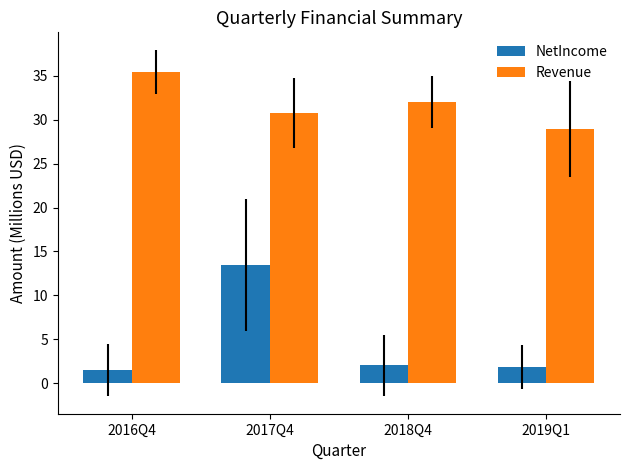

Is it true that Revenue equals 29.0 at 2019Q1?

True